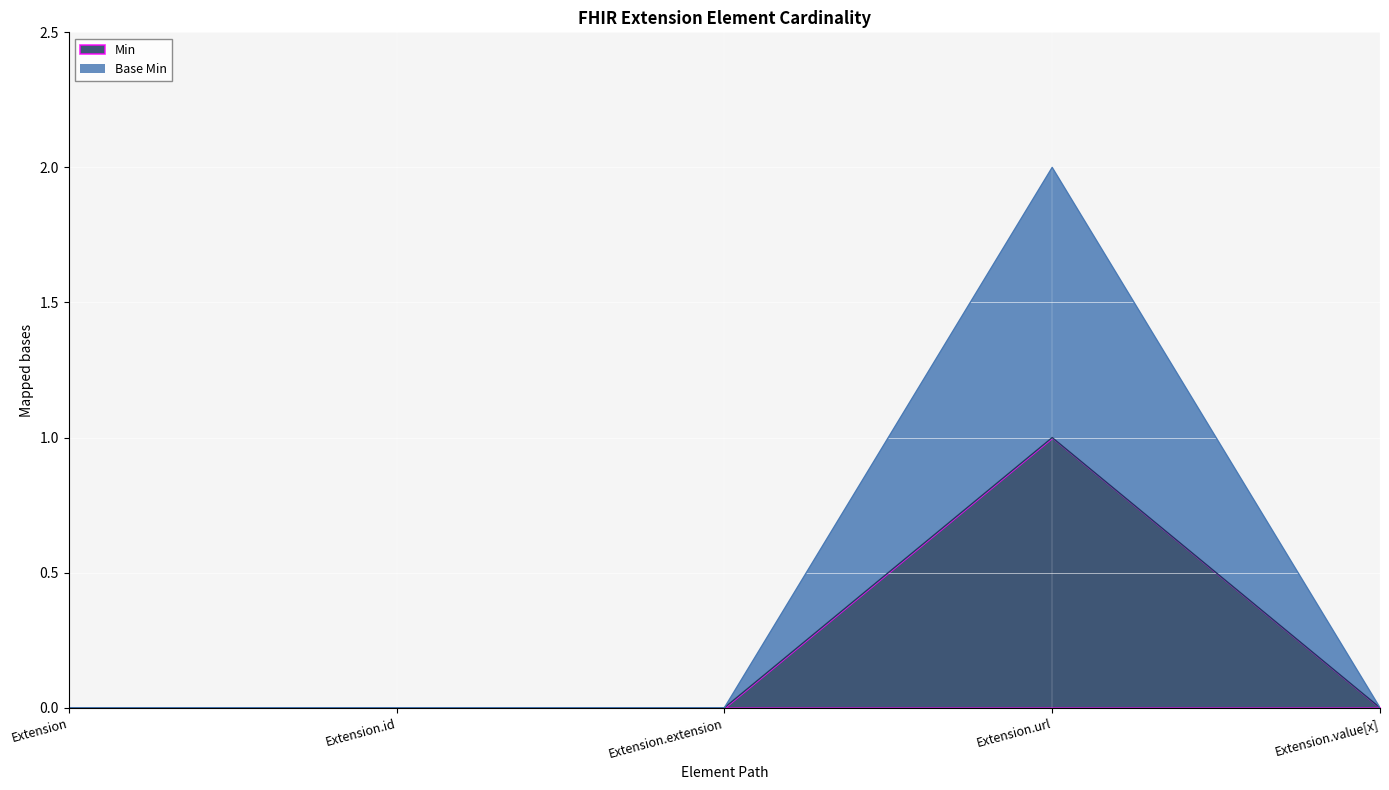

Which has a higher value, Extension.extension or Extension?

Extension.extension